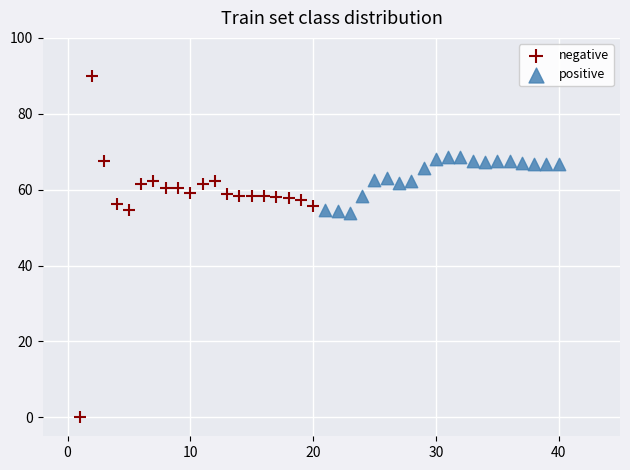

Which series has the largest Y range (max minus min)?

negative